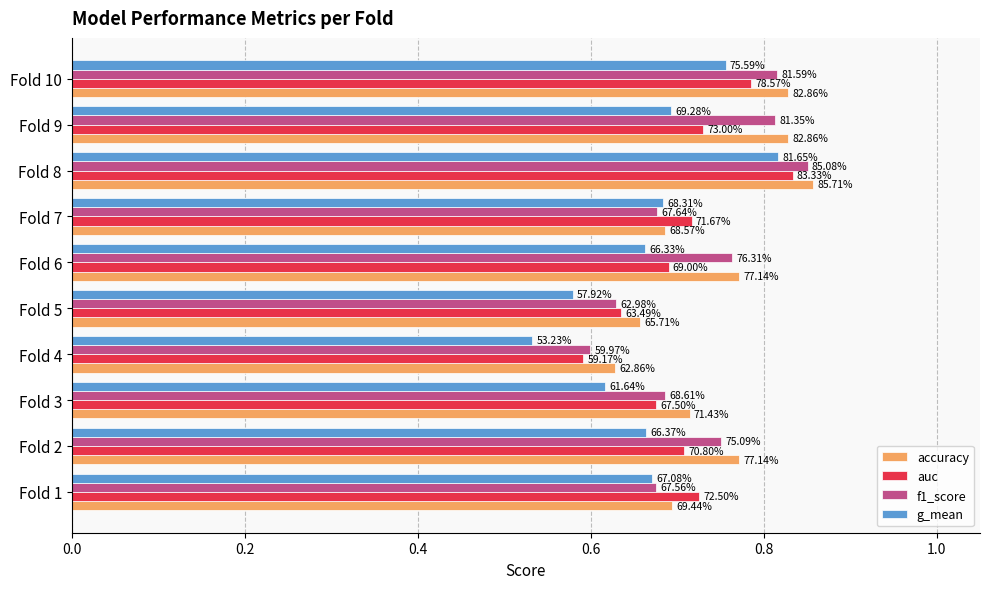

What are all the series names shown in the legend?

accuracy, auc, f1_score, g_mean